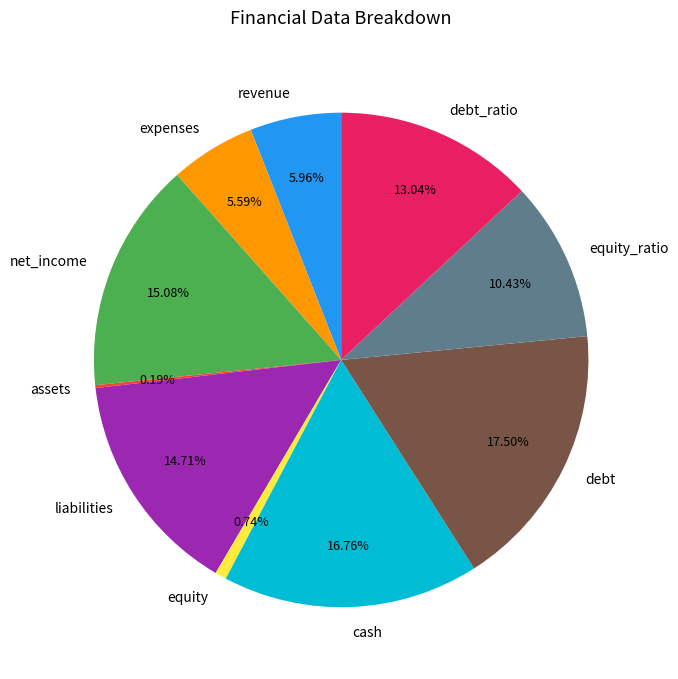

True or false: cash accounts for 30% of the total.

False